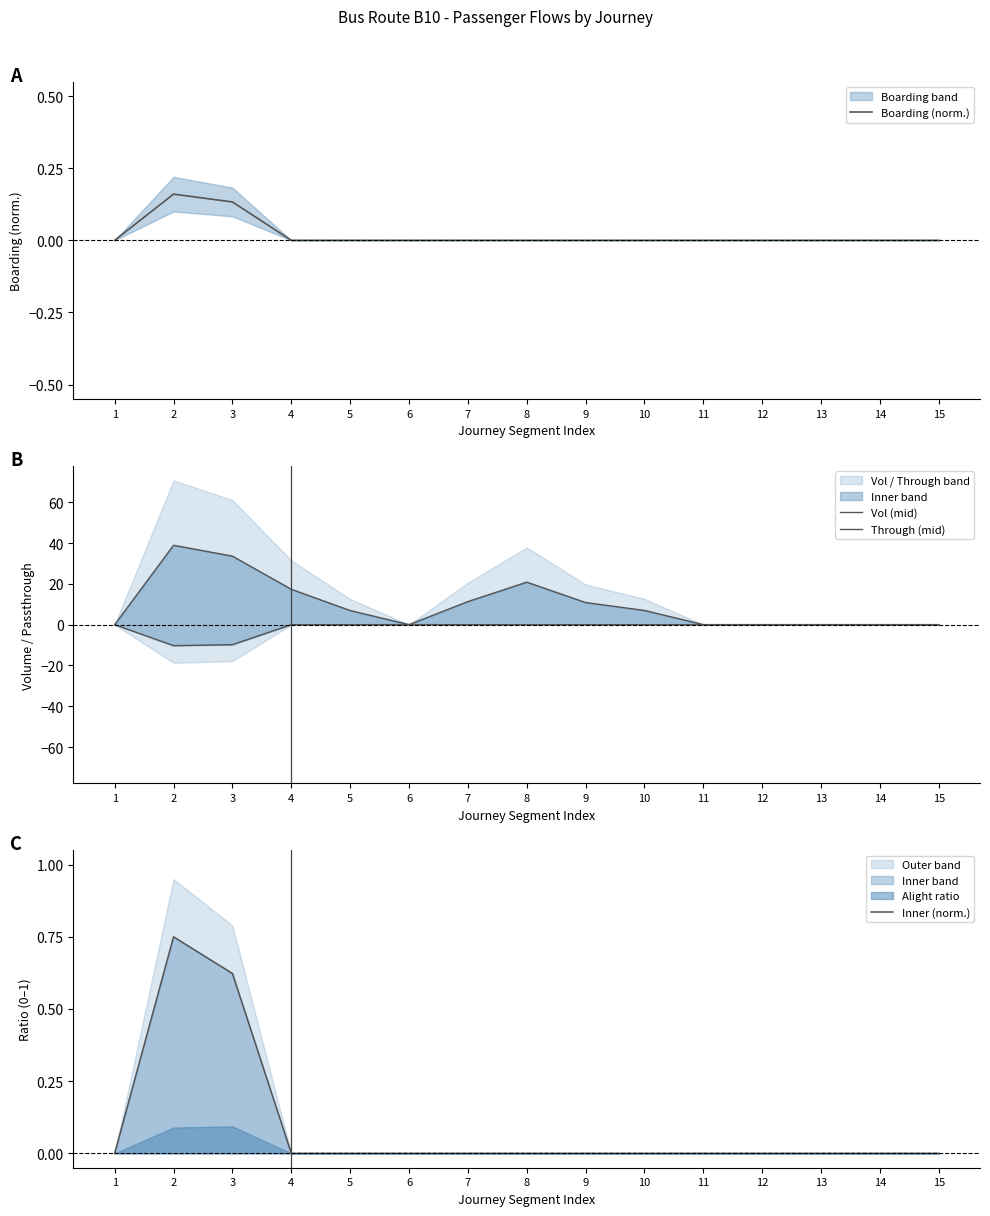

The value of Boarding (norm.) at 4 is 0.1. True or false?

False